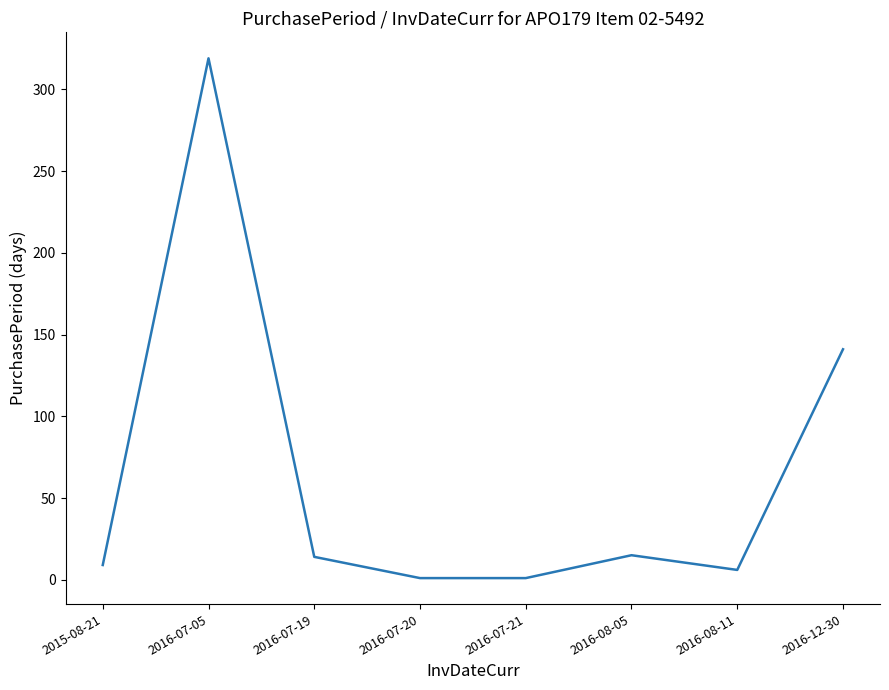

What is the sum of all values?

506